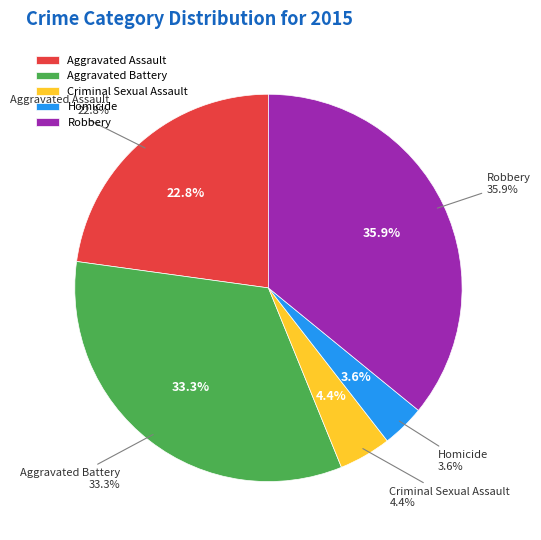

Which has a higher value, Aggravated Assault or Robbery?

Robbery